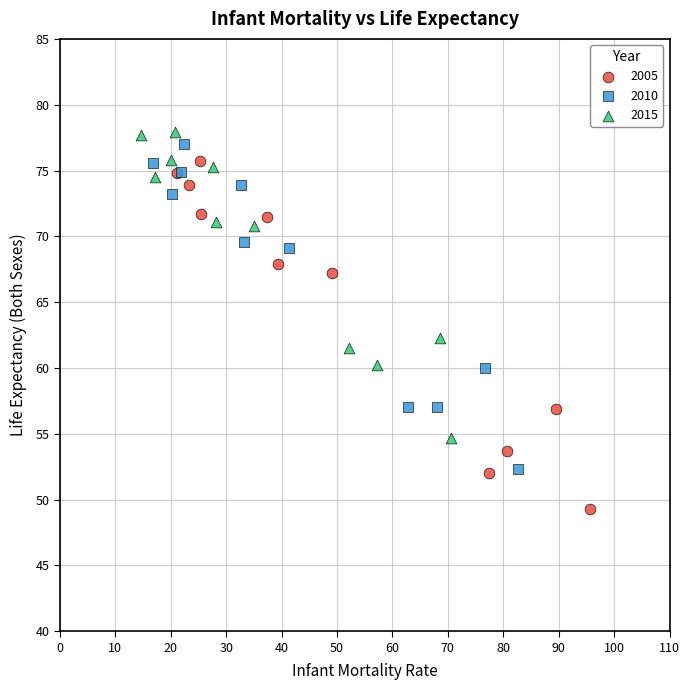

What are all the series names shown in the legend?

2005, 2010, 2015